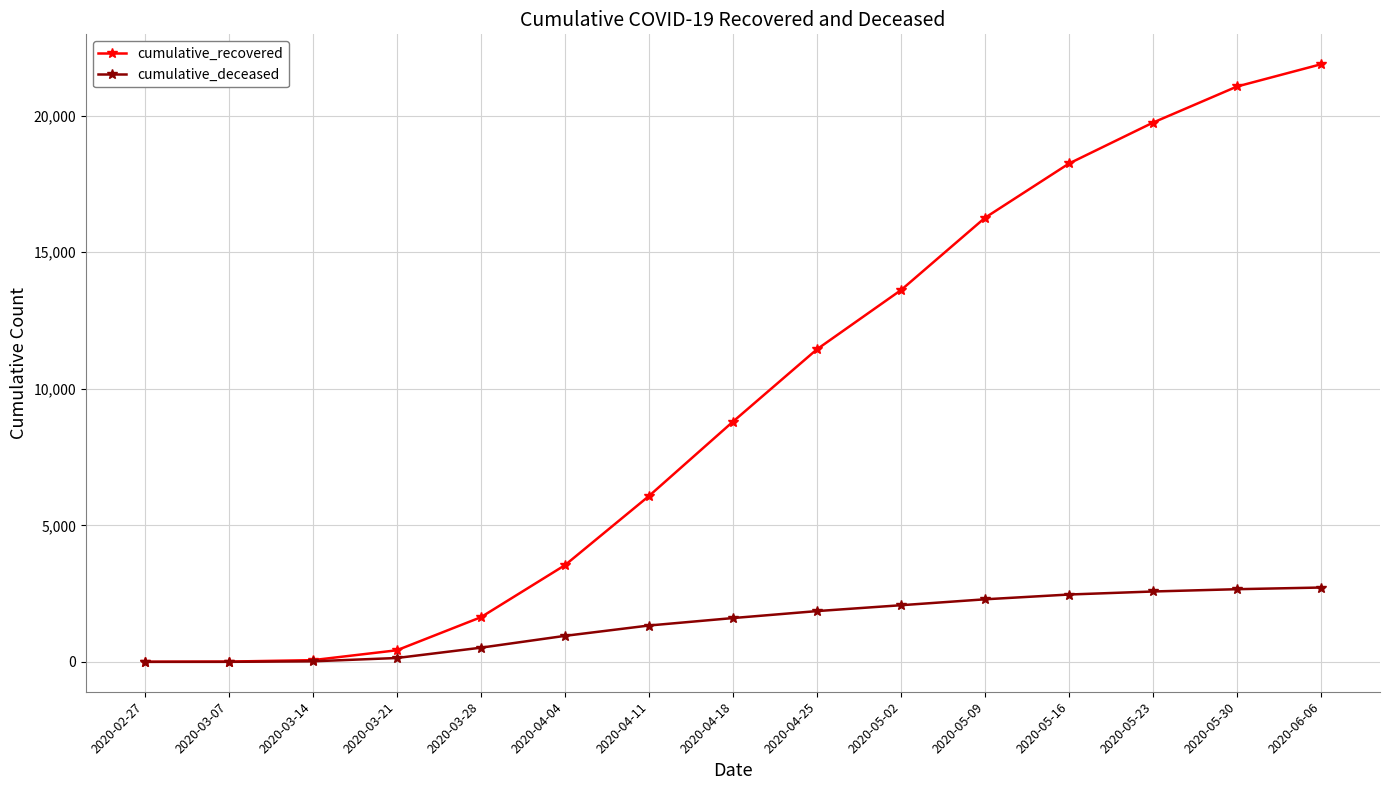

Which series has the widest spread of values?

cumulative_recovered